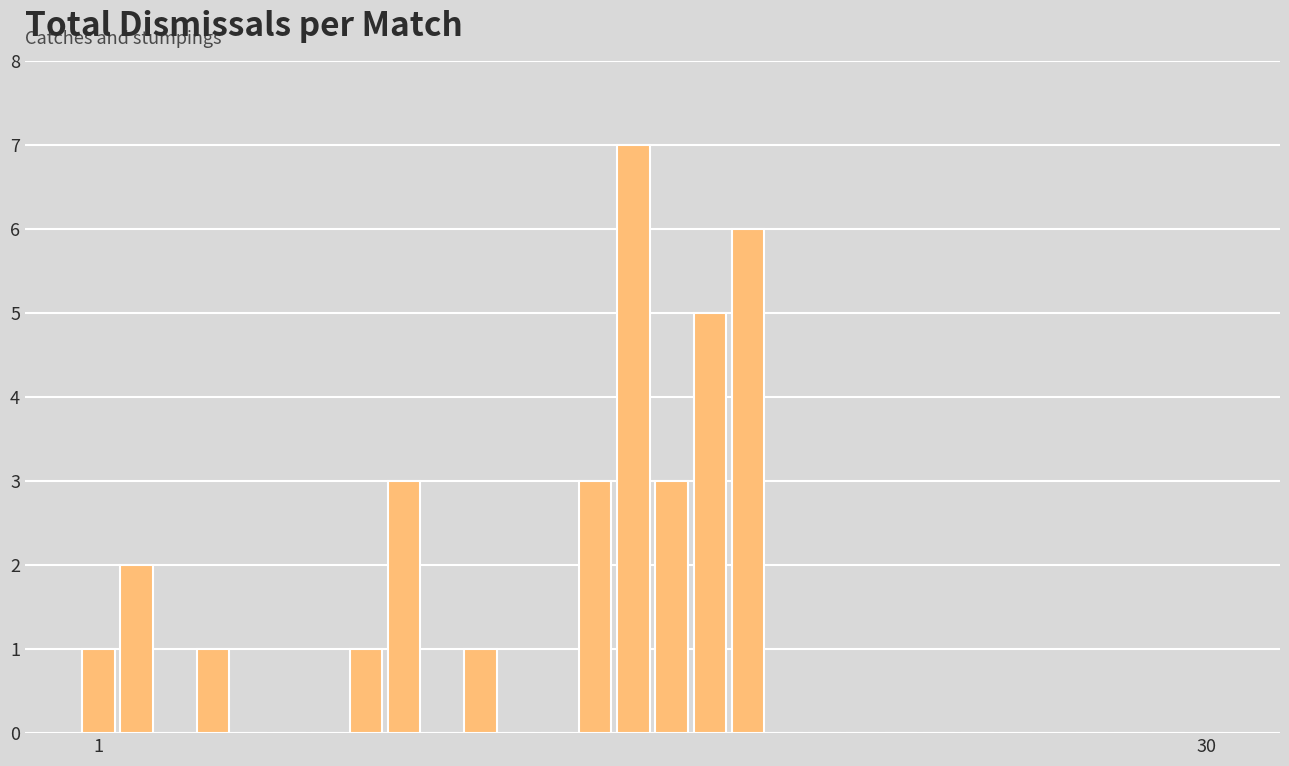

What is the greatest value displayed?

7